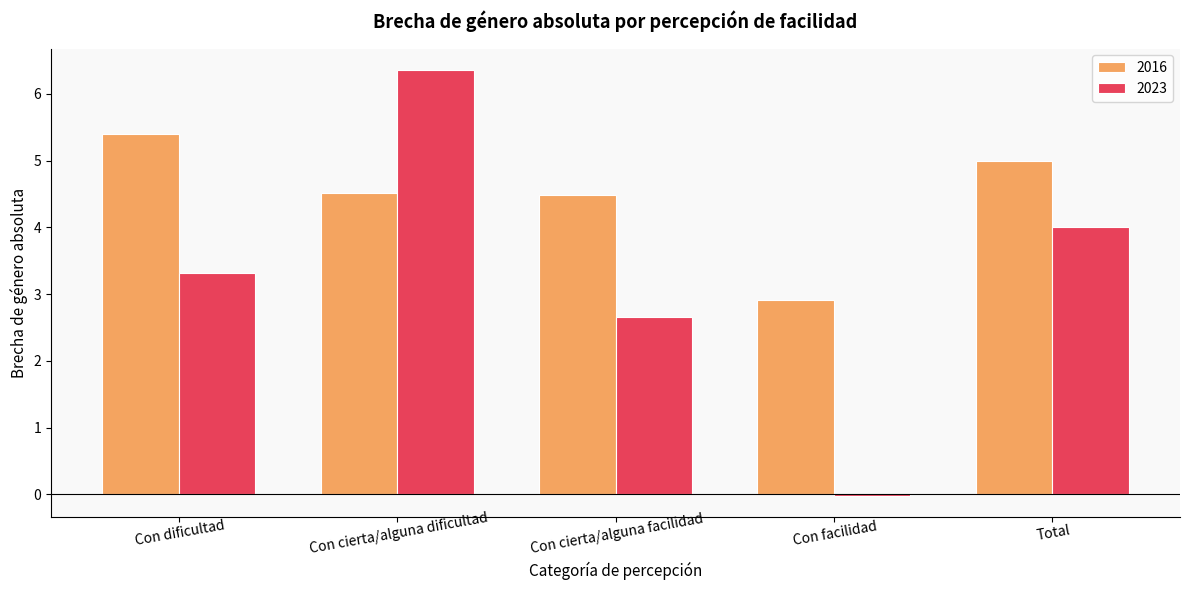

At which category is the sum across all series the highest?

Con cierta/alguna dificultad